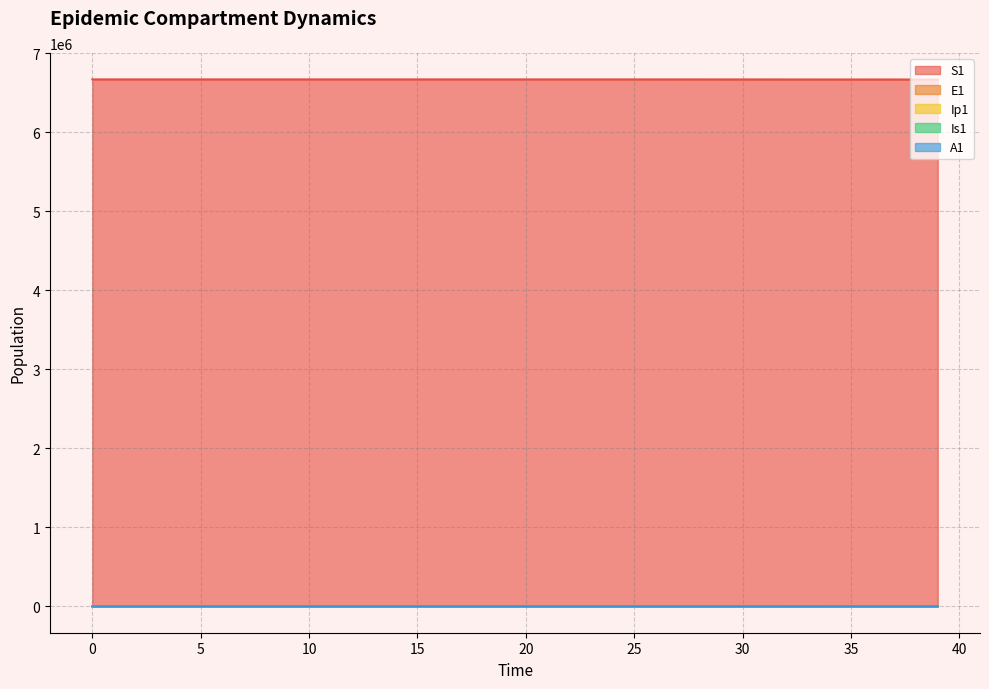

At which label is Is1 closest to 116?

34